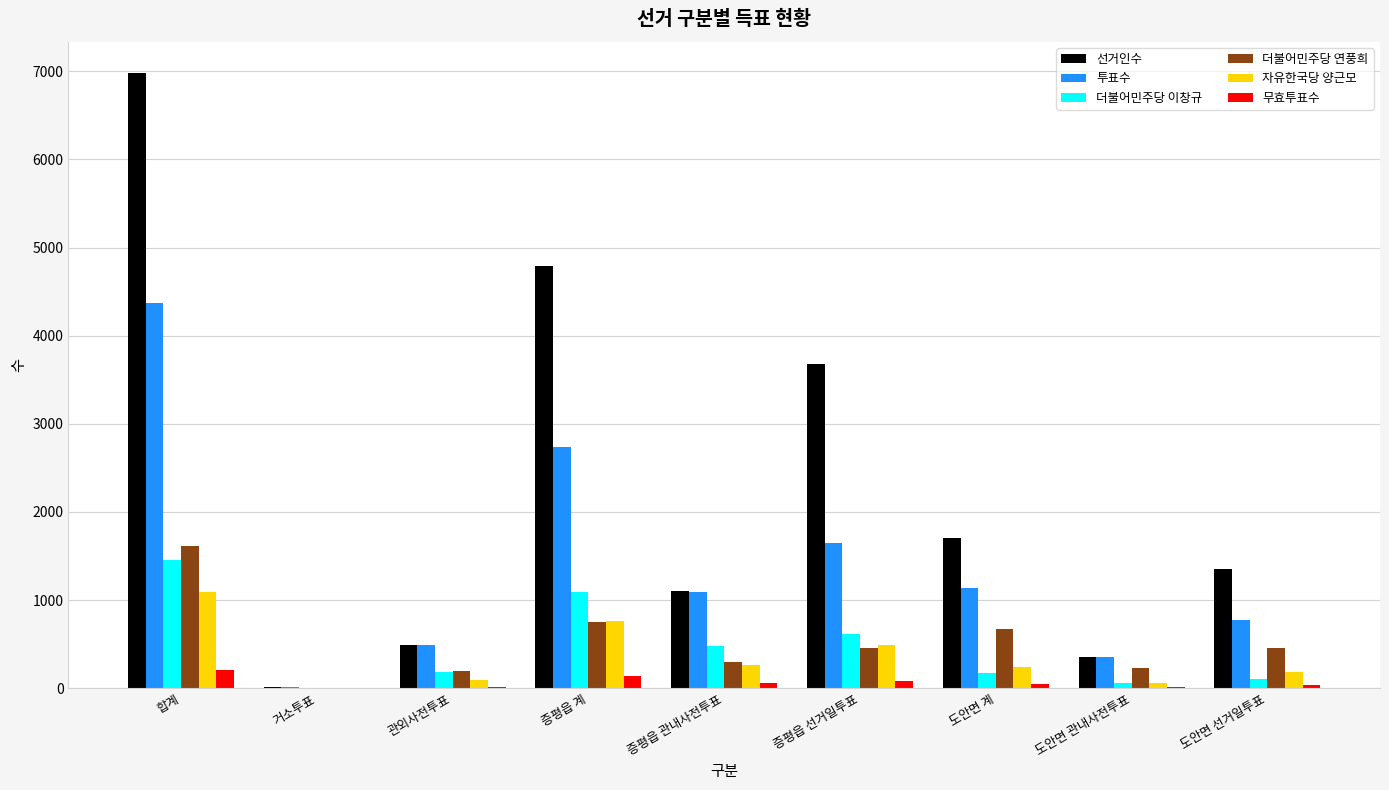

Is it true that 무효투표수 equals 202 at 합계?

True